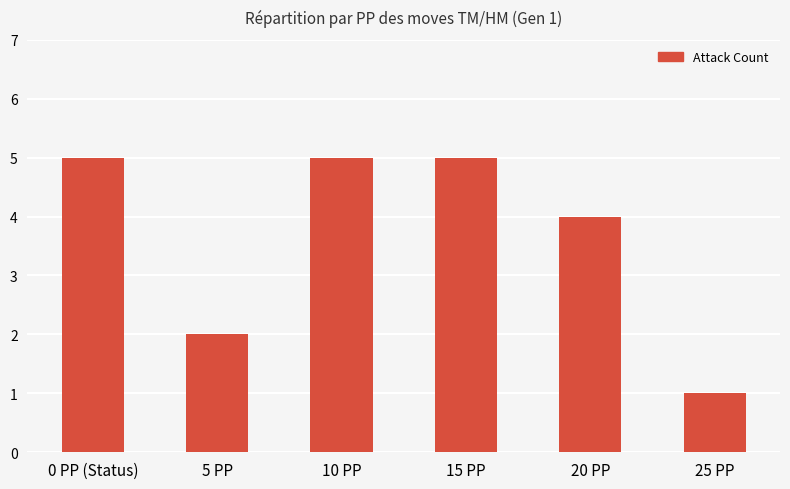

Which label corresponds to the smallest value in the chart?

25 PP